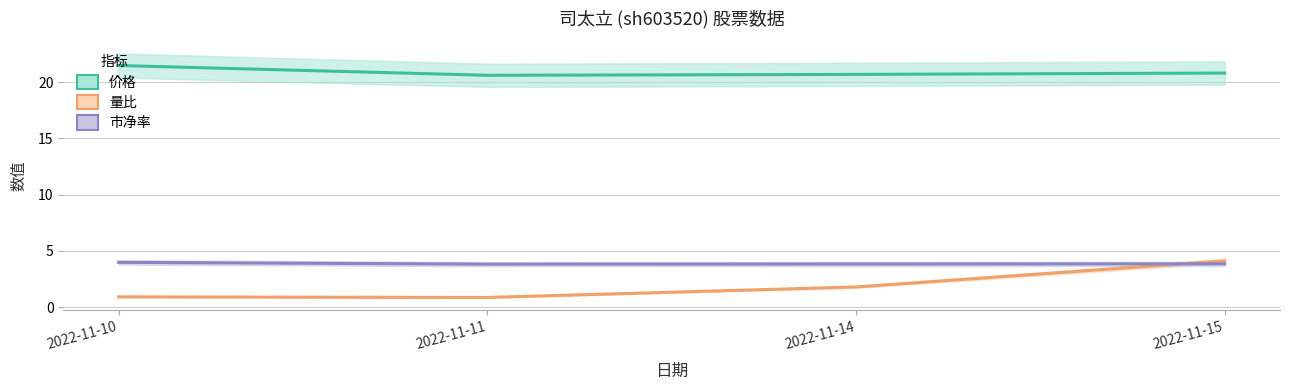

Reading left to right, extract all data points from this chart.

价格: 2022-11-10=21.5	2022-11-11=20.6	2022-11-14=20.7	2022-11-15=20.8
量比: 2022-11-10=0.9	2022-11-11=0.9	2022-11-14=1.8	2022-11-15=4.1
市净率: 2022-11-10=4.0	2022-11-11=3.8	2022-11-14=3.8	2022-11-15=3.9